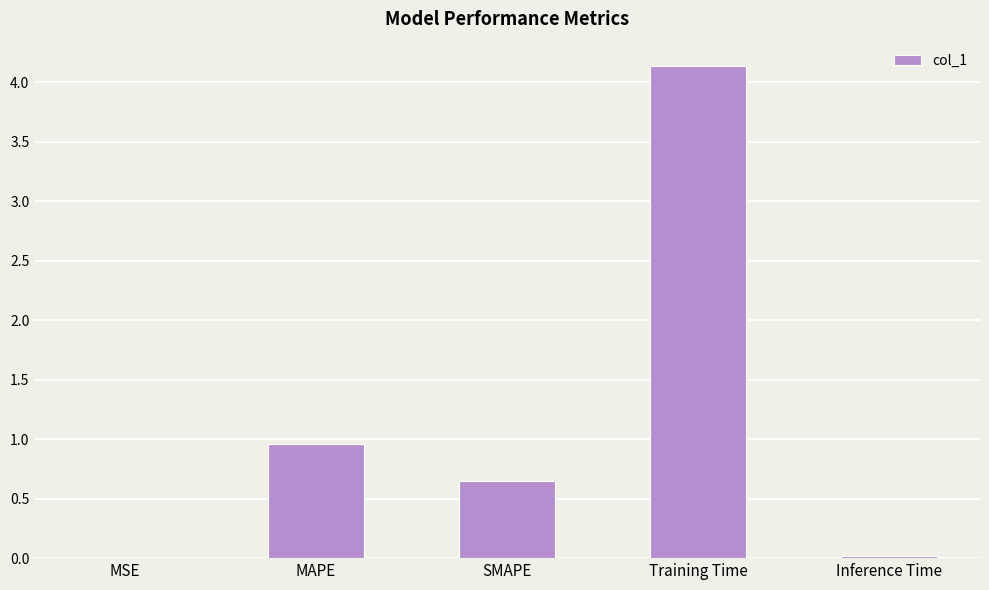

Are the bars horizontal?

No